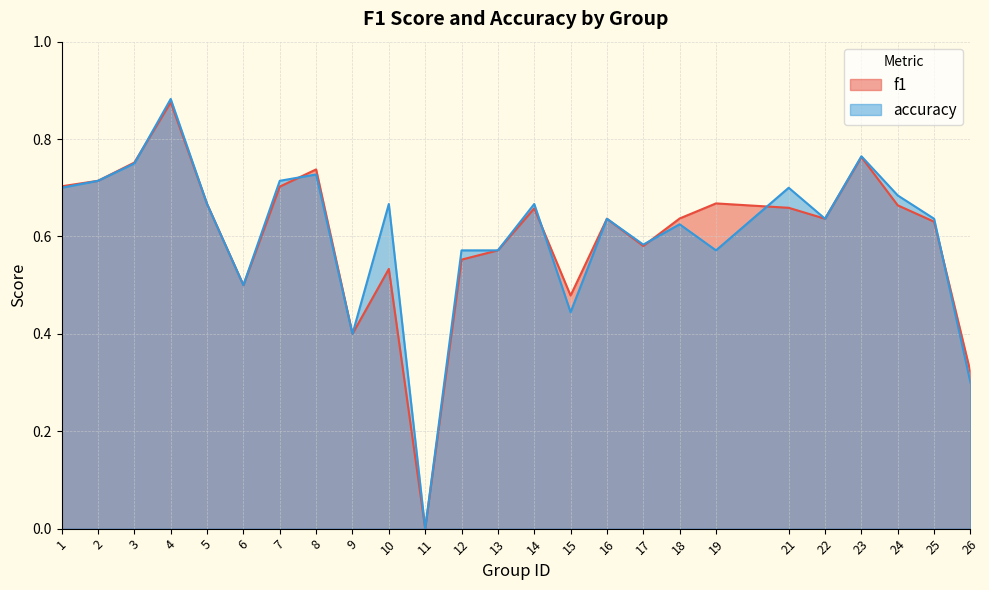

Which series ends up on top after the final intersection of f1 and accuracy?

f1